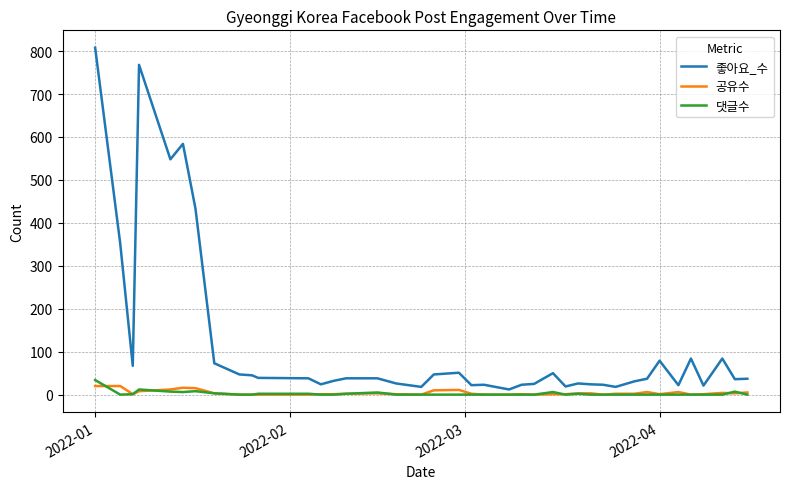

Which series has the largest total across all categories?

좋아요_수